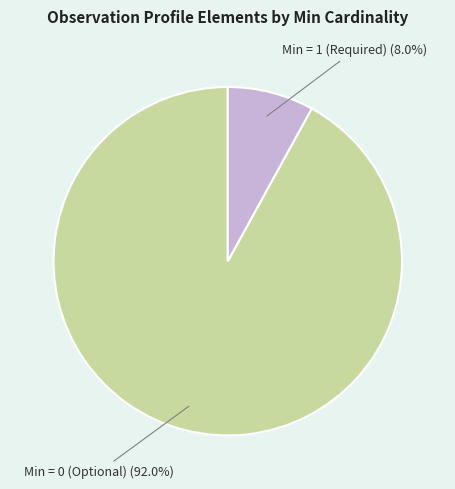

How many segments does this pie chart have?

2